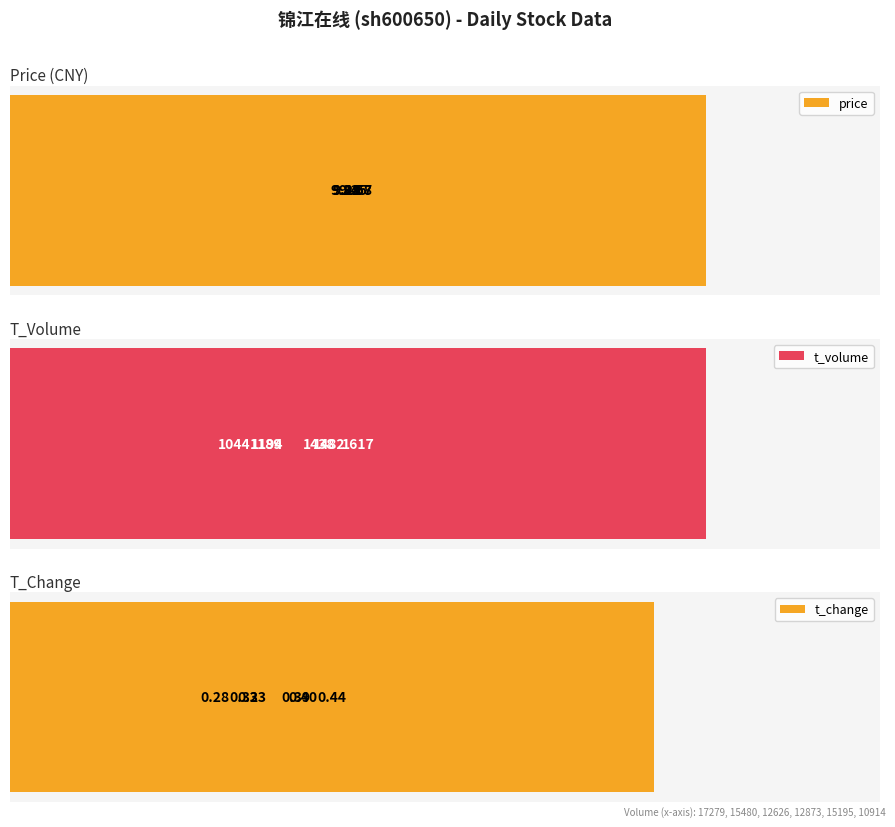

At how many categories does at least one series exceed 775?

6